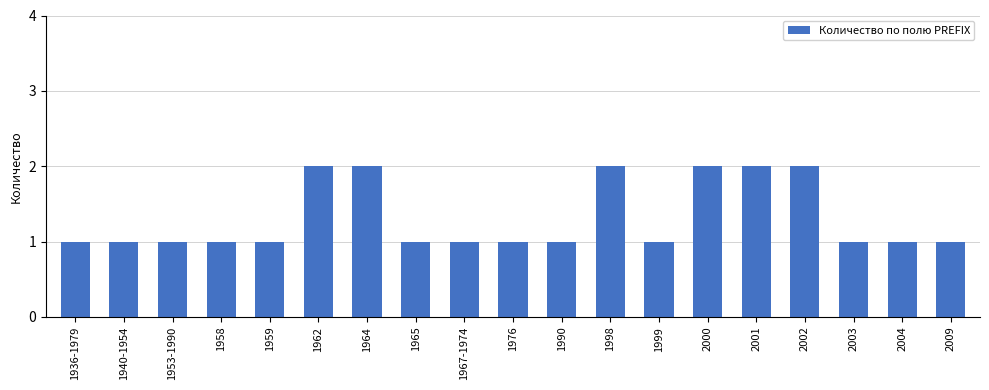

Between 2004 and 1962, which is larger?

1962